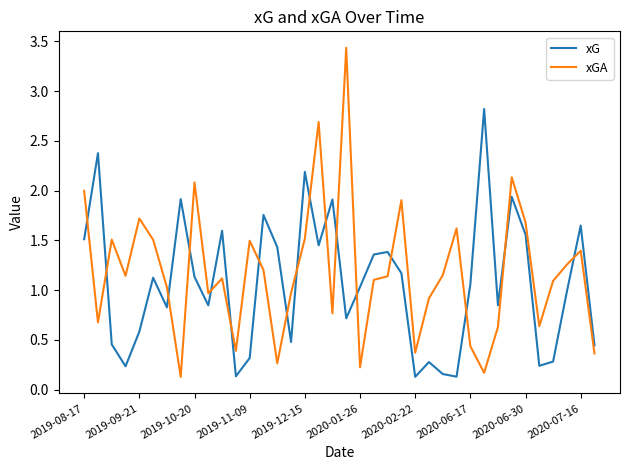

True or false: xGA and xG cross at least once.

True